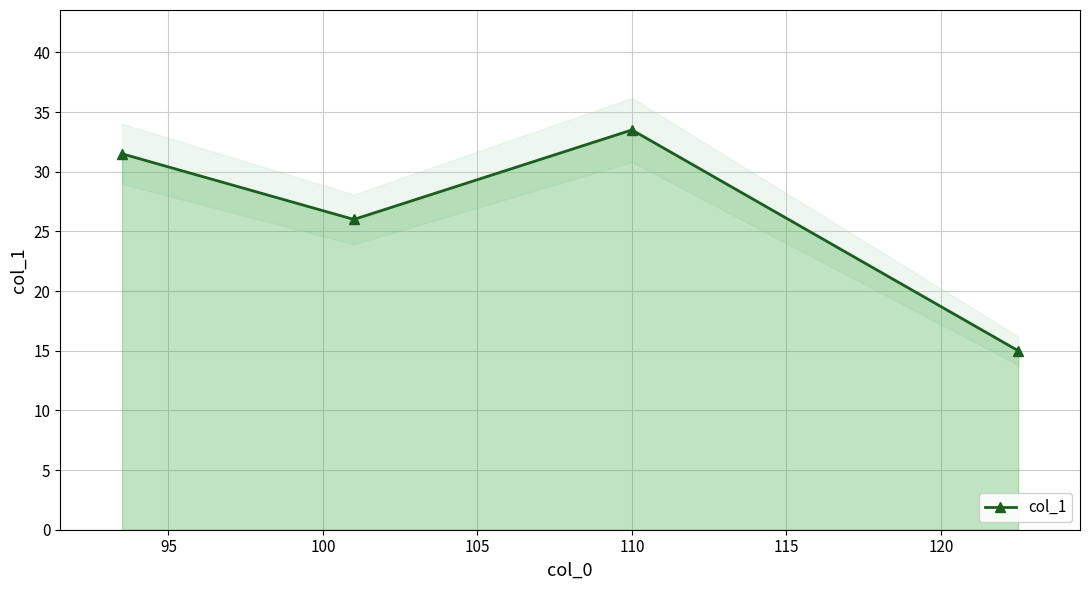

What is the highest value of the col_1 series?

33.5